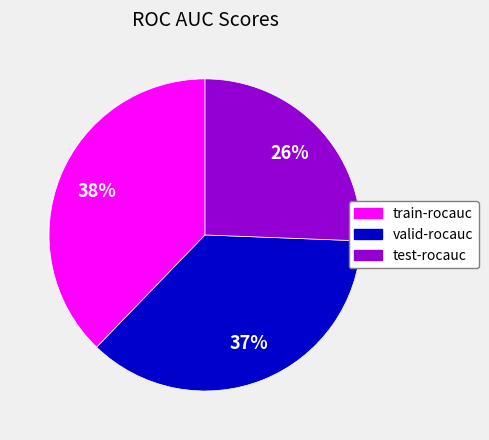

To the nearest percent, what is the combined percentage of valid-rocauc and test-rocauc?

62%